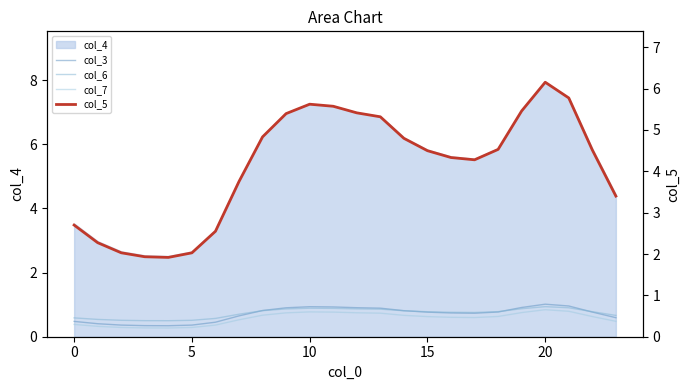

In col_7, how many points are higher than both neighbors (excluding endpoints)?

2